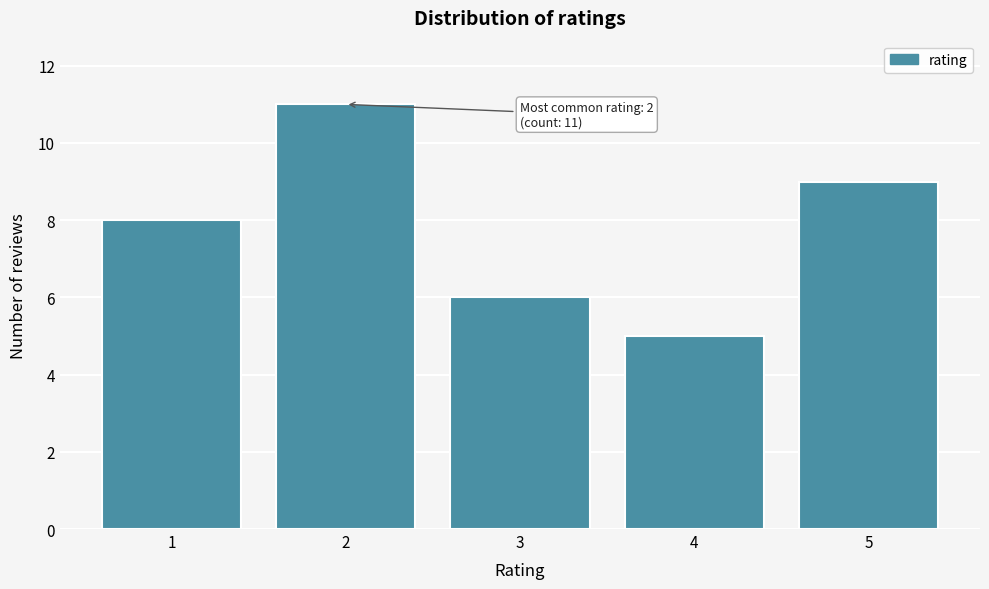

Reading left to right, list all the values displayed in this chart.

1=8	2=11	3=6	4=5	5=9